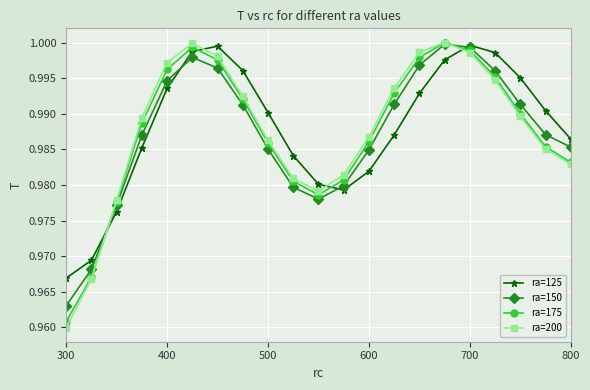

Does the chart have visible grid lines?

Yes